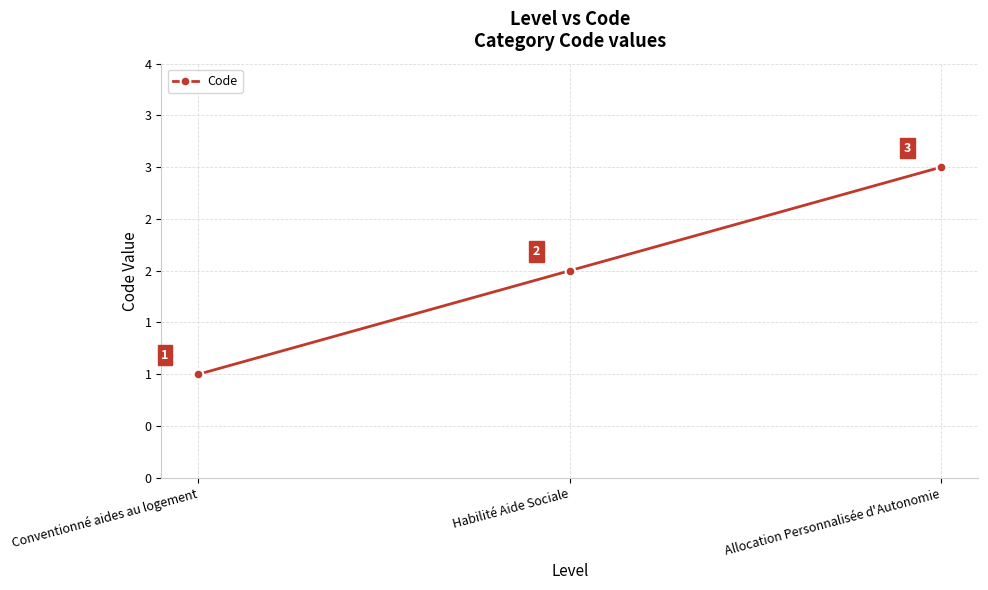

What is the value of the 2nd point from the left?

2